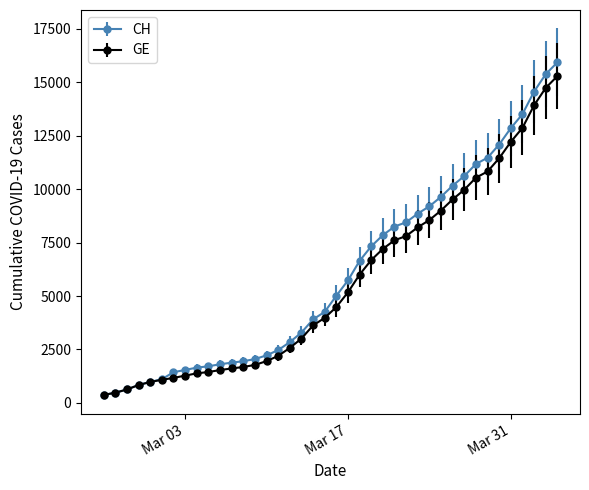

What is the value of the CH point at the 24th from the left?

7323